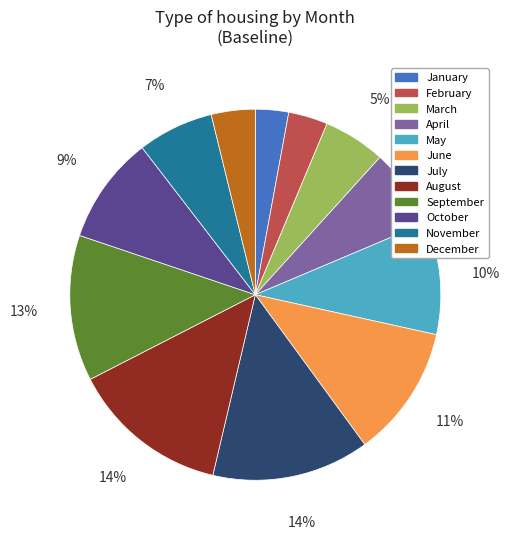

To the nearest percent, what percentage of the pie is May?

10%